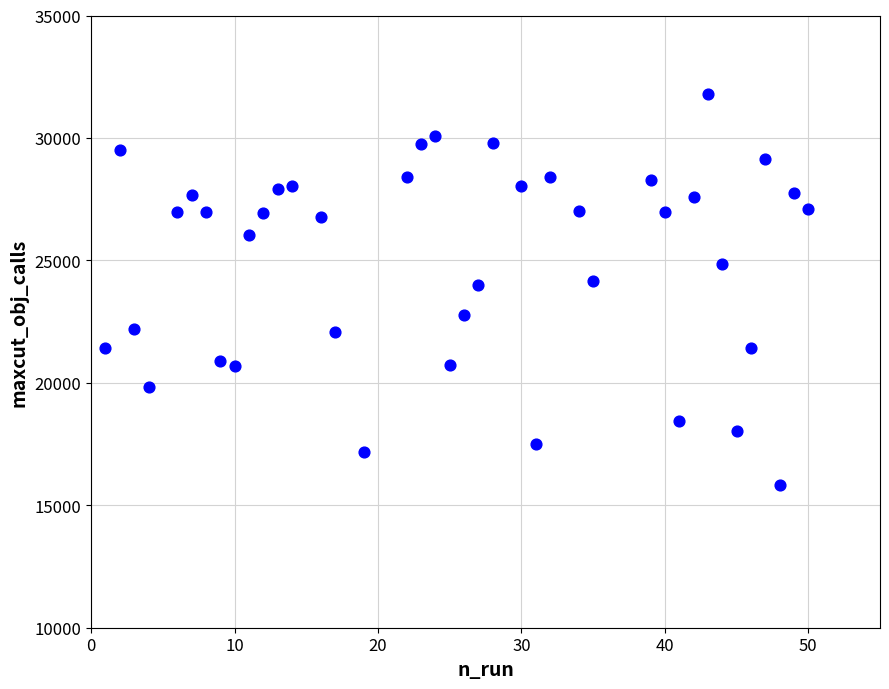

What is the range of X values (max minus min)?

49